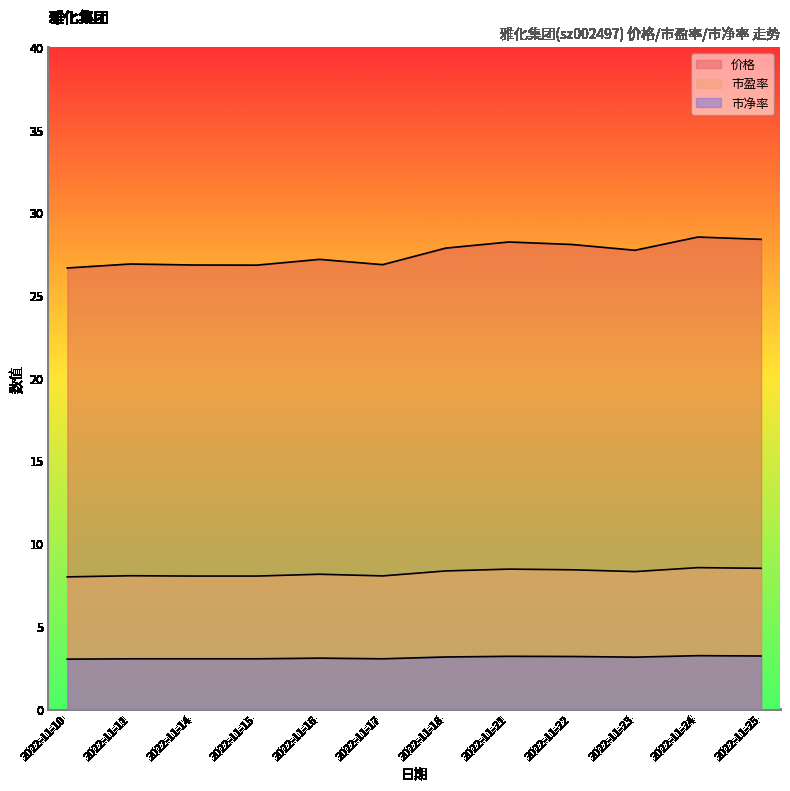

True or false: 市净率 and 价格 intersect in this chart.

False